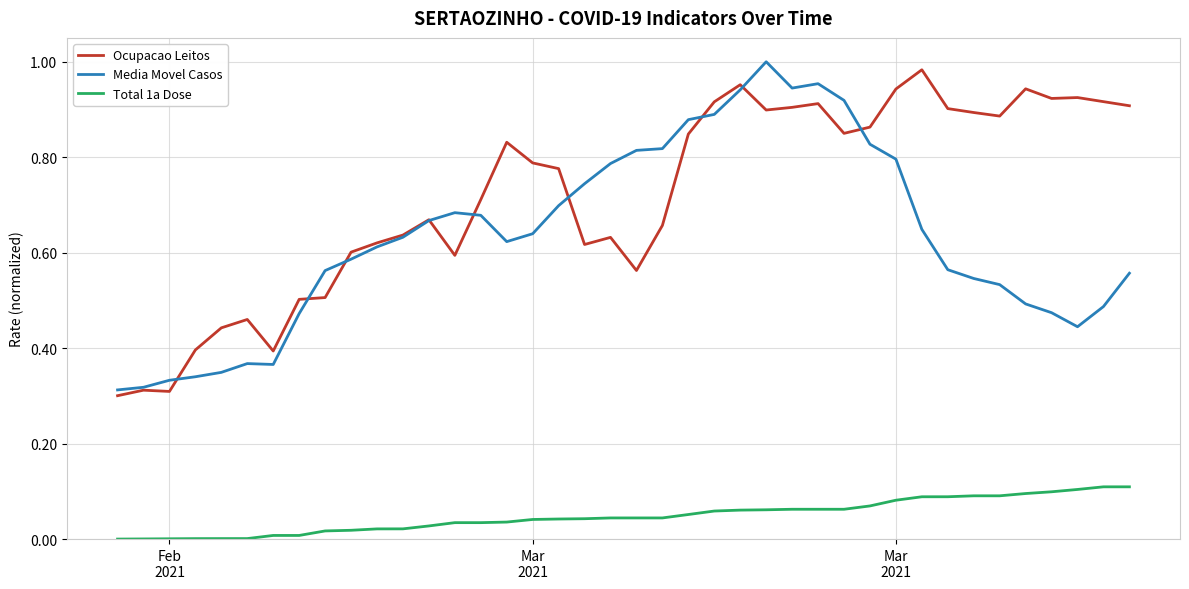

True or false: Total 1a Dose and Media Movel Casos intersect in this chart.

False